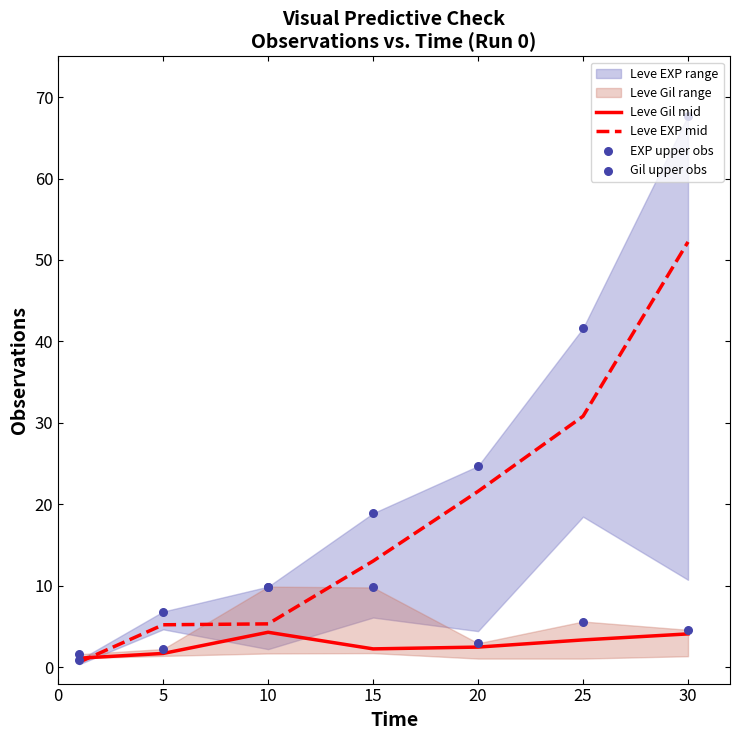

Which series reaches the maximum Y coordinate?

EXP upper obs